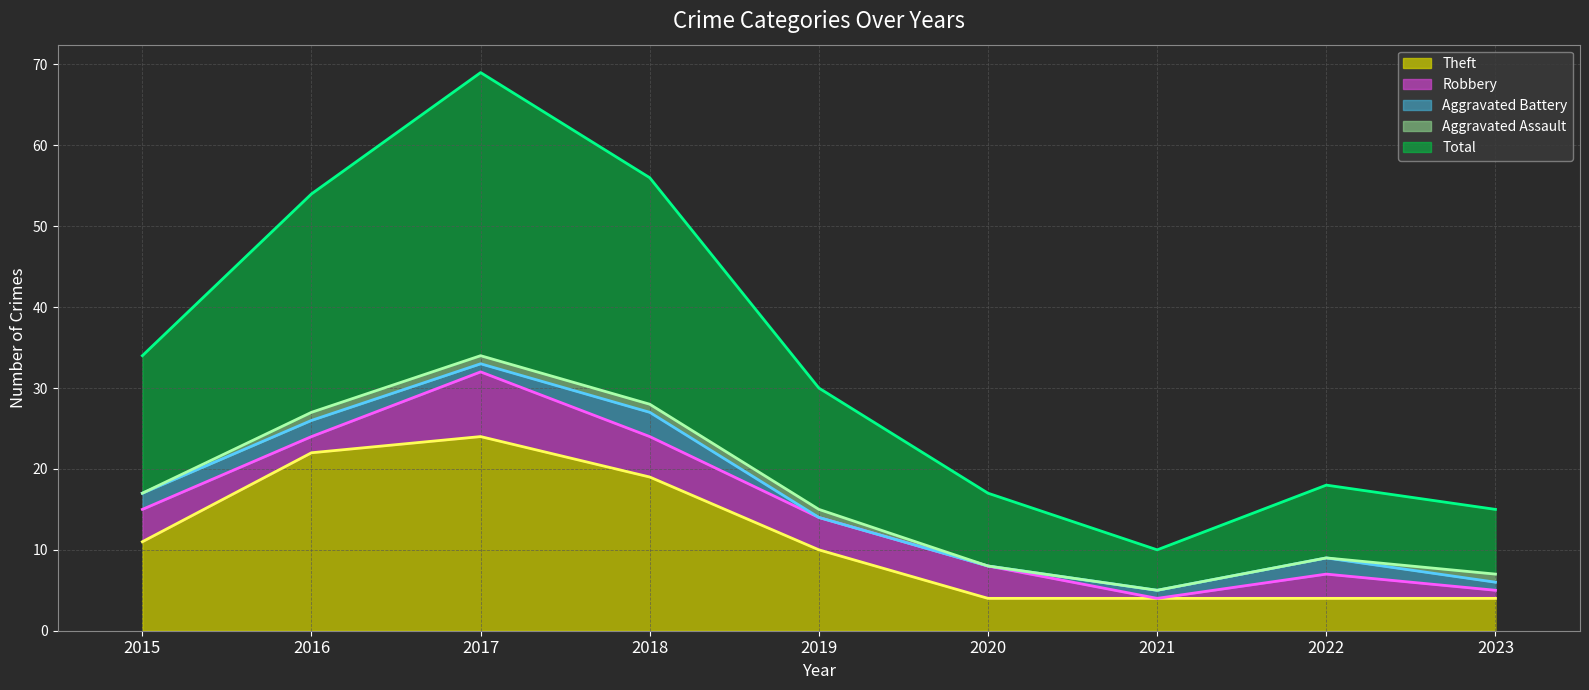

What is the value of the Total (line) point at the 4th from the left?

56